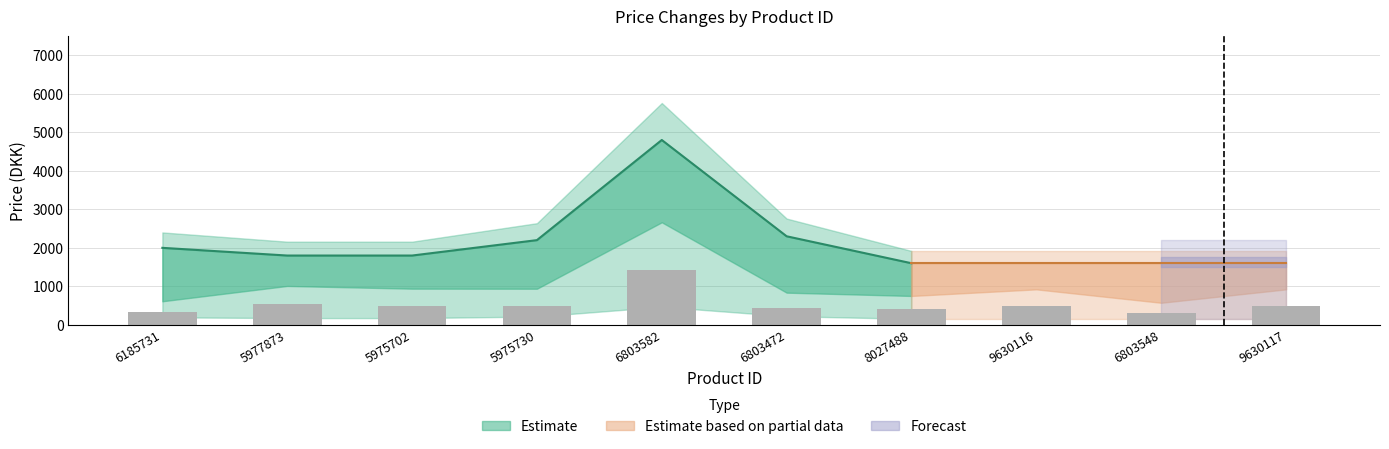

Reading left to right, what are all the values shown in this chart?

InPriceNew: 6185731=65.0	5977873=58.5	5975702=58.5	5975730=71.5	6803582=155.9	6803472=74.7	8027488=52.0	9630116=52.0	6803548=52.0	9630117=52.0
InPriceBefore: 6185731=408.0	5977873=673.0	5975702=626.0	5975730=625.0	6803582=1775.0	6803472=557.0	8027488=500.0	9630116=614.0	6803548=382.0	9630117=614.0
OutPriceNew: 6185731=1999.0	5977873=1799.0	5975702=1799.0	5975730=2199.0	6803582=4799.0	6803472=2299.0	8027488=1599.0	9630116=1599.0	6803548=1599.0	9630117=1599.0
OutPriceBefore: 6185731=1099.0	5977873=1599.0	5975702=1799.0	5975730=2199.0	6803582=4199.0	6803472=1599.0	8027488=1399.0	9630116=1599.0	6803548=1399.0	9630117=1599.0